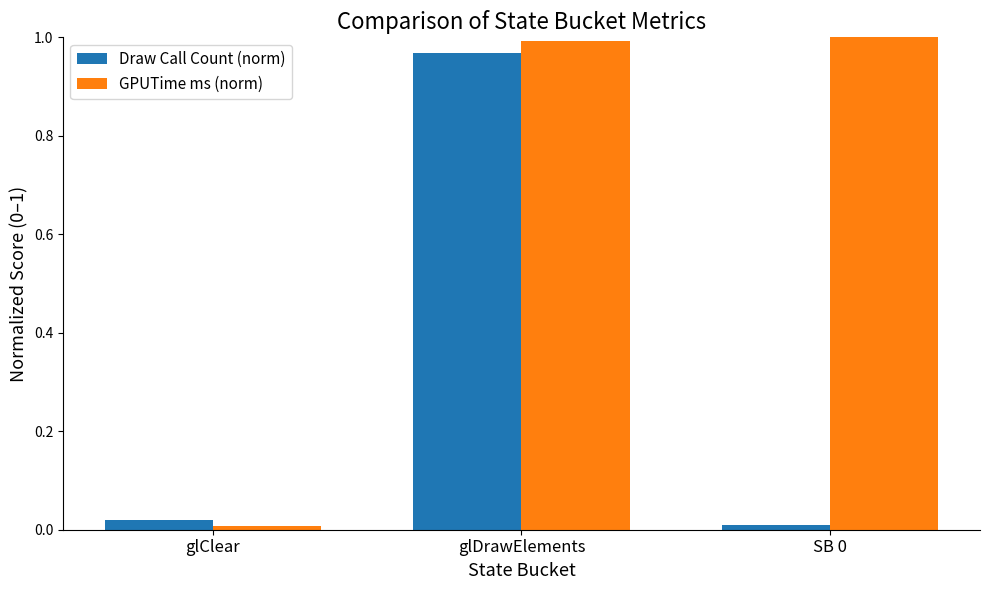

How many bars are there in total?

6